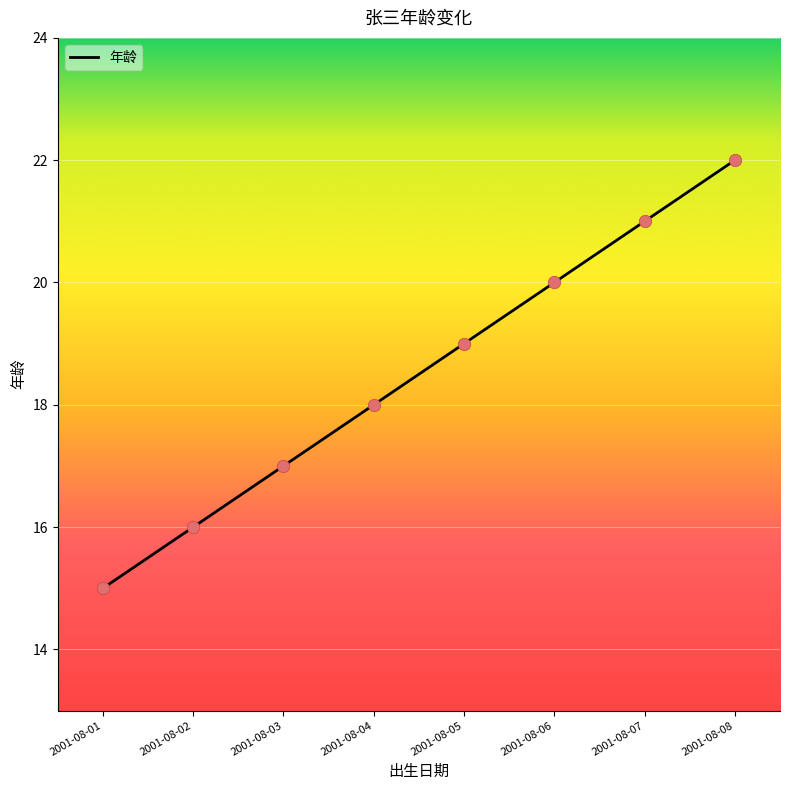

Approximately how many times larger is the value at 2001-08-05 compared to 2001-08-03?

1.1